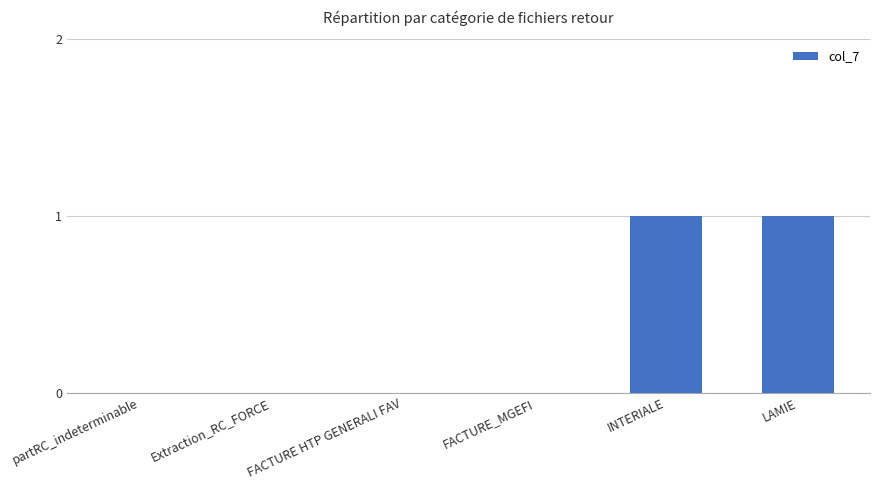

The value at Extraction_RC_FORCE is 0. True or false?

True